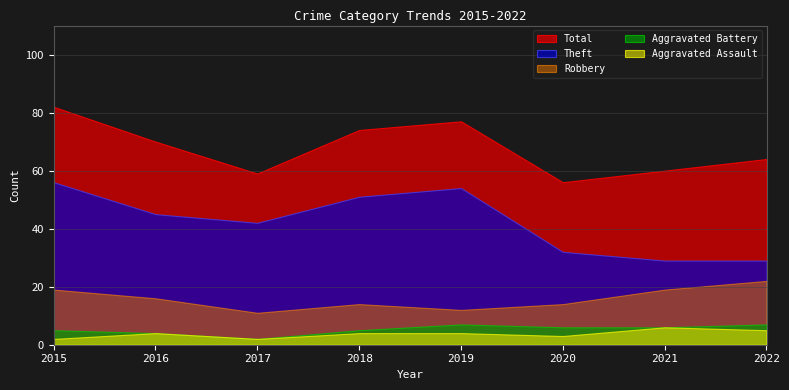

True or false: Aggravated Battery and Theft intersect in this chart.

False